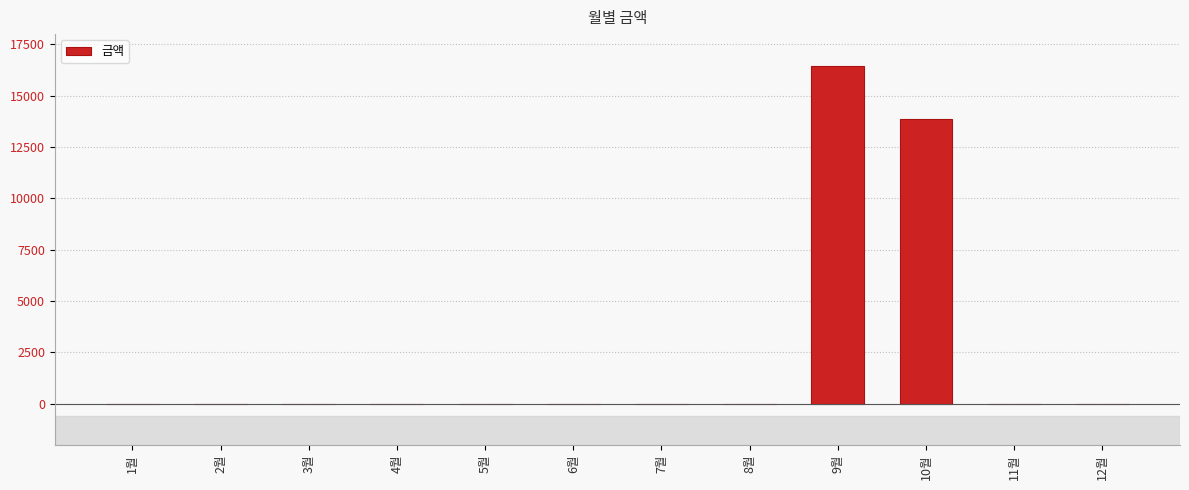

Is it true that the value at 7월 is 0?

True